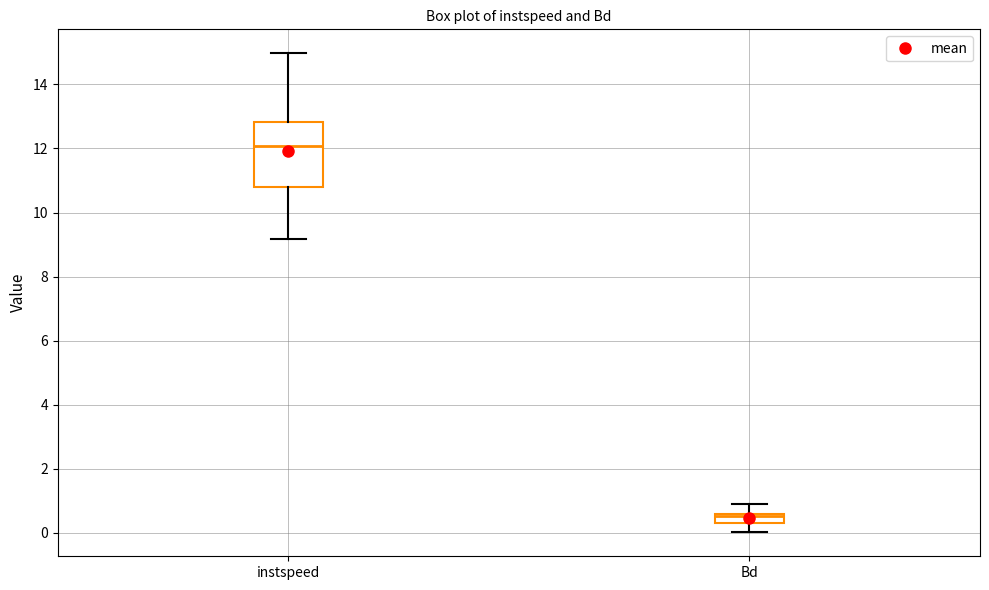

Where does the lower whisker of the box for instspeed end on the y-axis? The values are not printed on the chart, so give them approximately, as read against the axis.

9.2